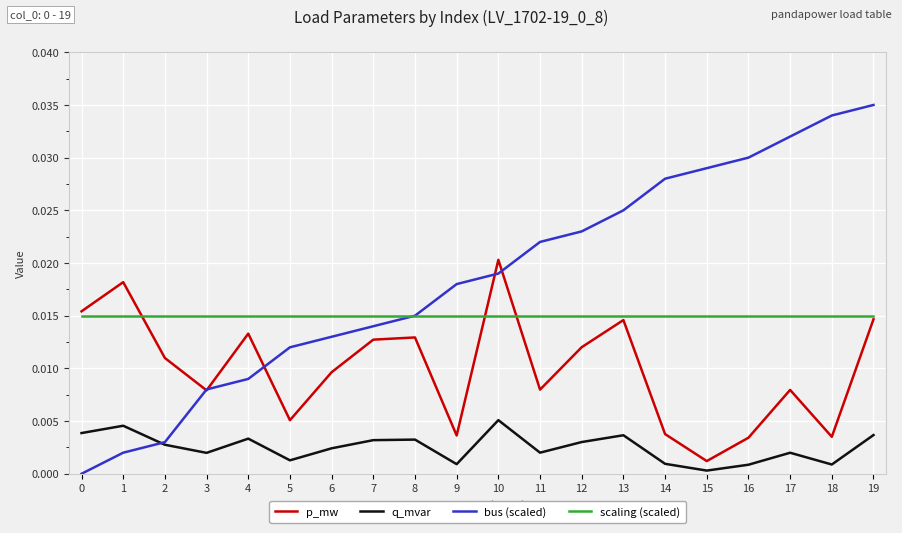

Rank the series by their average value, from lowest to highest.

q_mvar, p_mw, scaling (scaled), bus (scaled)